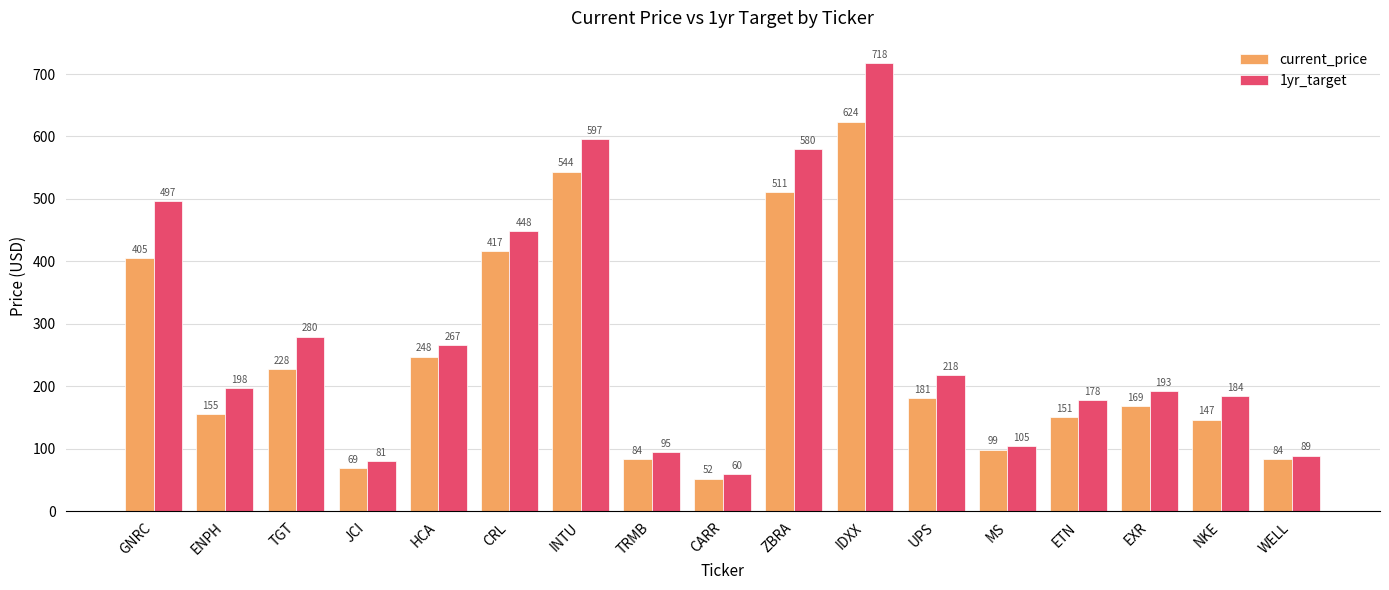

What is the sum of all current_price values?

4168.8